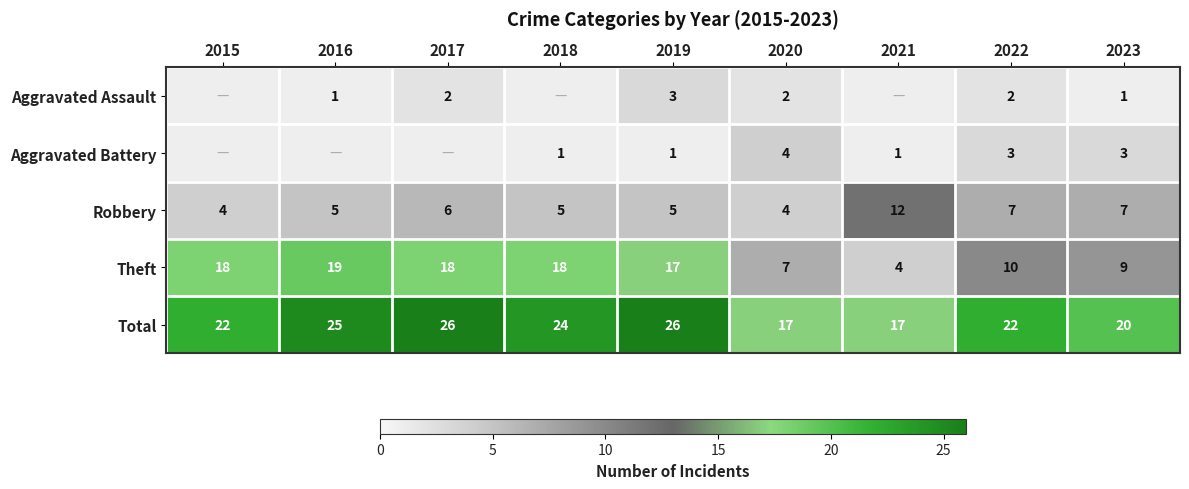

What is the minimum value for Robbery?

4